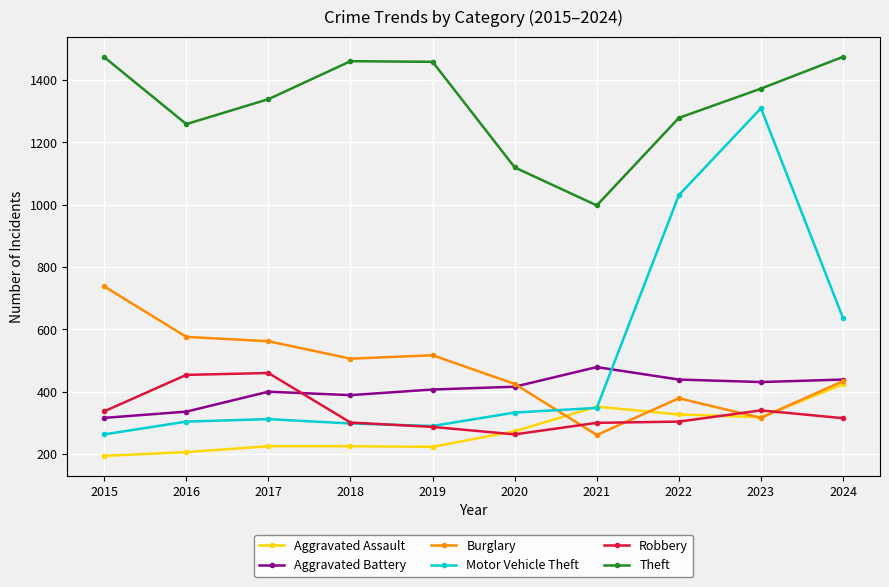

True or false: Motor Vehicle Theft has more than 0 interior local peaks.

True